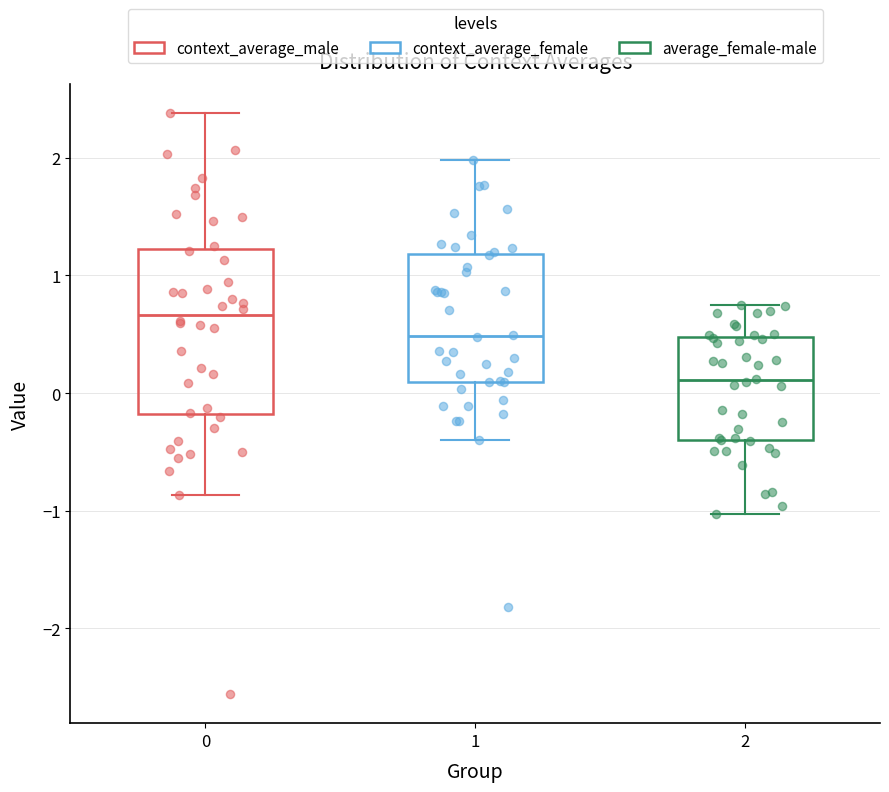

Where does the lower whisker of the box at x = 1 end on the y-axis? The values are not printed on the chart, so give them approximately, as read against the axis.

-0.4